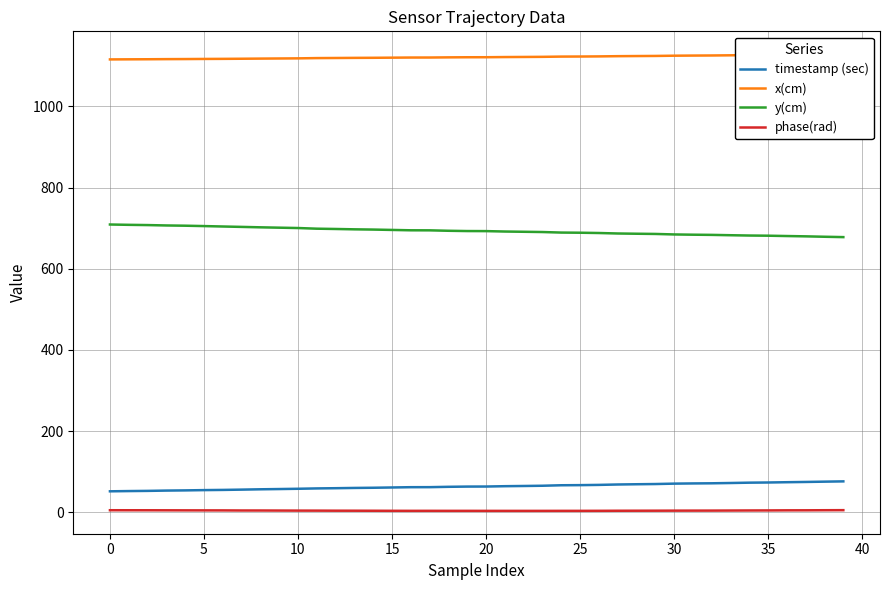

Reading left to right, what are all the values shown in this chart?

timestamp (sec): 51.9	52.5	53.0	53.7	54.2	54.9	55.4	56.1	56.9	57.5	58.2	59.1	59.6	60.2	60.7	61.4	62.1	62.2	63.0	63.6	63.7	64.5	65.1	65.6	66.9	67.2	67.7	68.7	69.3	69.9	70.9	71.3	71.7	72.4	73.2	73.6	74.4	75.0	75.7	76.4
x(cm): 1115.4	1115.6	1115.8	1116.1	1116.3	1116.6	1116.8	1117.1	1117.4	1117.7	1118.0	1118.6	1118.9	1119.2	1119.4	1119.7	1120.0	1120.1	1120.5	1120.7	1120.8	1121.2	1121.4	1121.7	1122.3	1122.5	1122.8	1123.4	1123.7	1123.9	1124.6	1124.9	1125.1	1125.5	1126.1	1126.3	1126.8	1127.2	1127.8	1128.3
y(cm): 708.9	708.1	707.5	706.6	706.0	705.0	704.0	703.0	702.0	701.1	700.2	698.6	697.9	697.0	696.4	695.5	694.6	694.5	693.5	692.8	692.6	691.6	691.0	690.4	689.0	688.7	688.0	686.8	686.2	685.7	684.4	683.8	683.3	682.5	681.8	681.3	680.5	679.7	678.7	677.8
phase(rad): 5.4	5.3	5.3	5.2	5.1	5.0	4.9	4.7	4.7	4.6	4.4	4.4	4.2	4.2	4.1	3.9	3.9	3.9	3.8	3.8	3.8	3.8	3.7	3.8	3.8	3.8	3.9	4.1	4.1	4.2	4.3	4.4	4.5	4.6	4.8	4.9	5.1	5.2	5.4	5.5